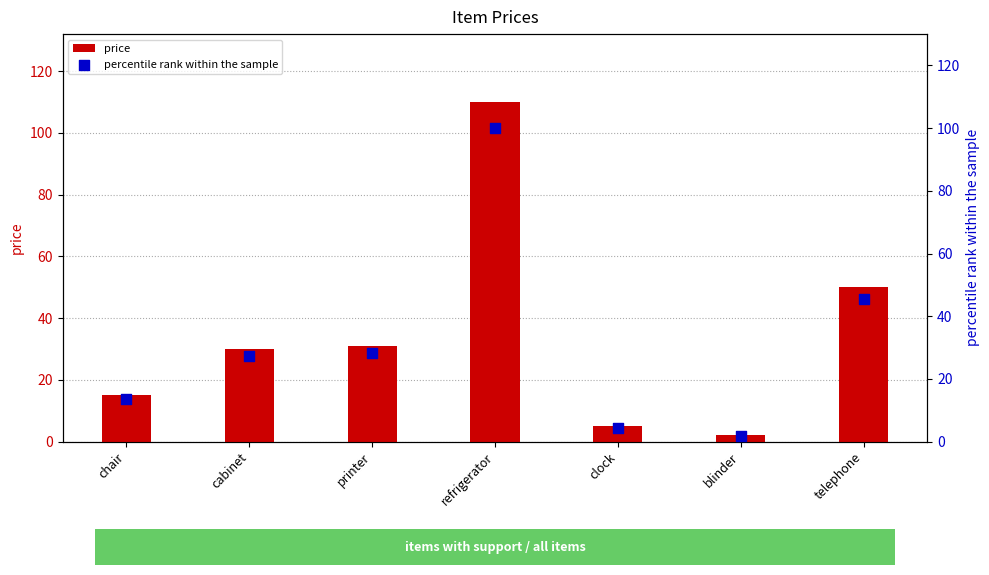

What are all the series names shown in the legend?

price, percentile rank within the sample